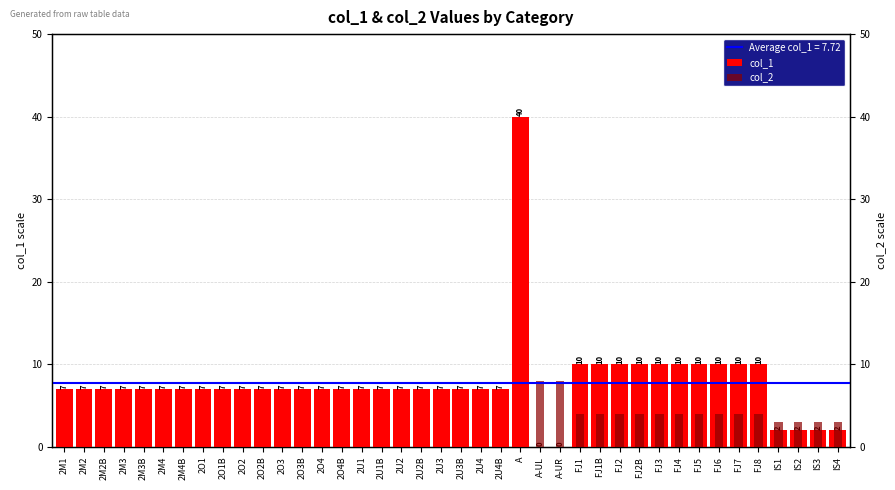

What are all the series names shown in the legend?

col_1, col_2